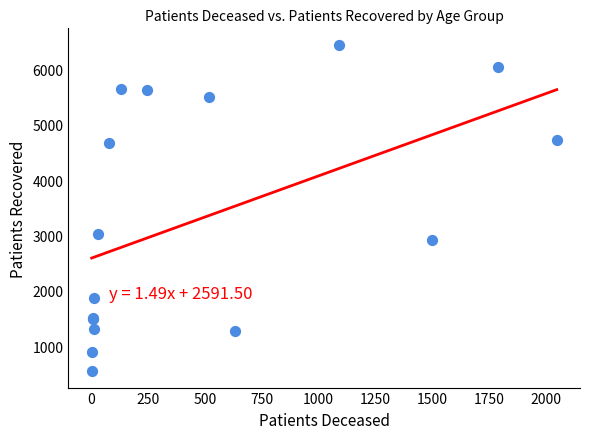

What Y value in the scatter plot is closest to 3498?

3030